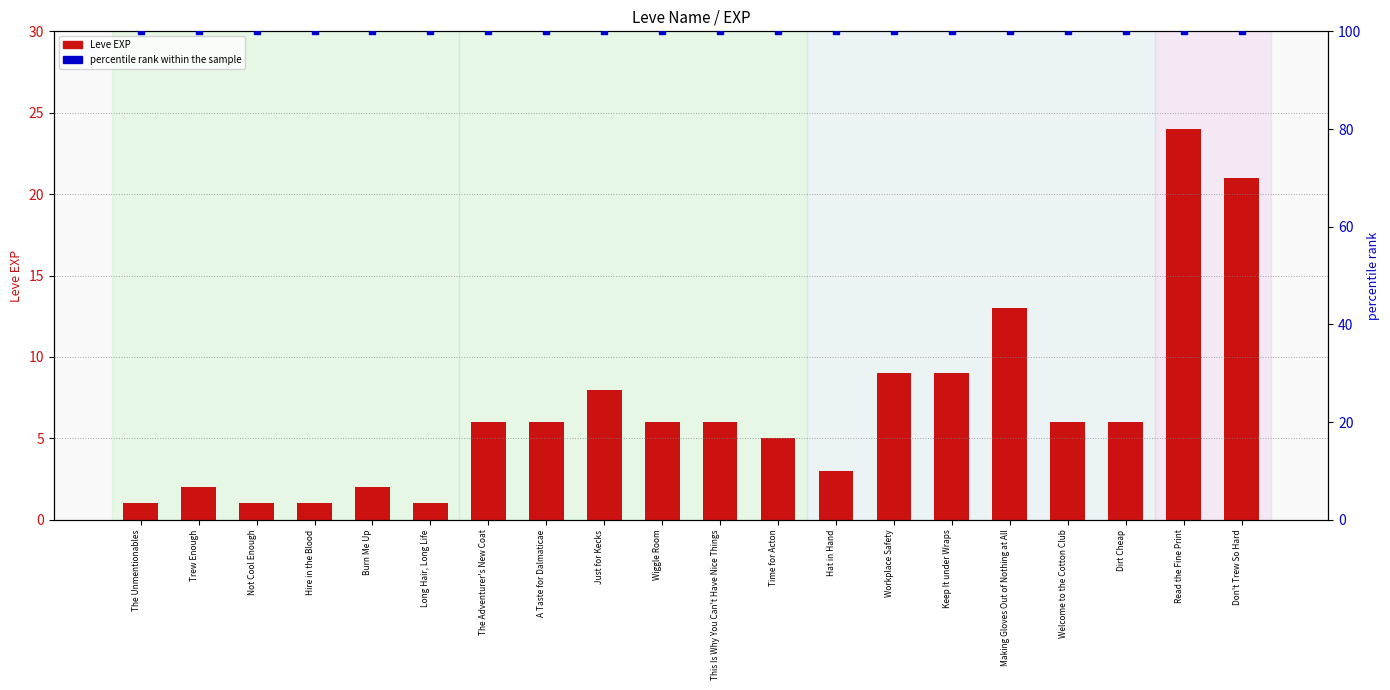

At which category is the sum across all series the highest?

Read the Fine Print